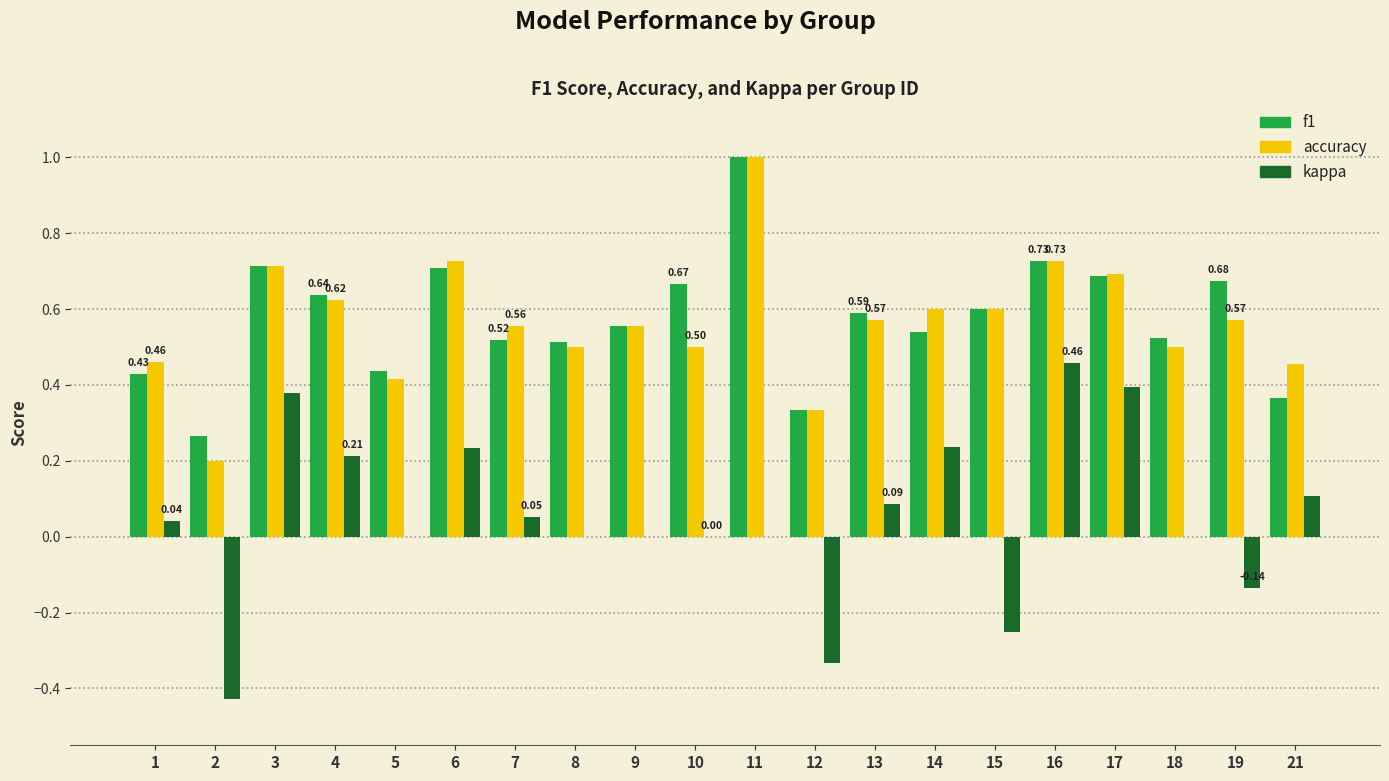

What is the total value across all series at 13?

1.2